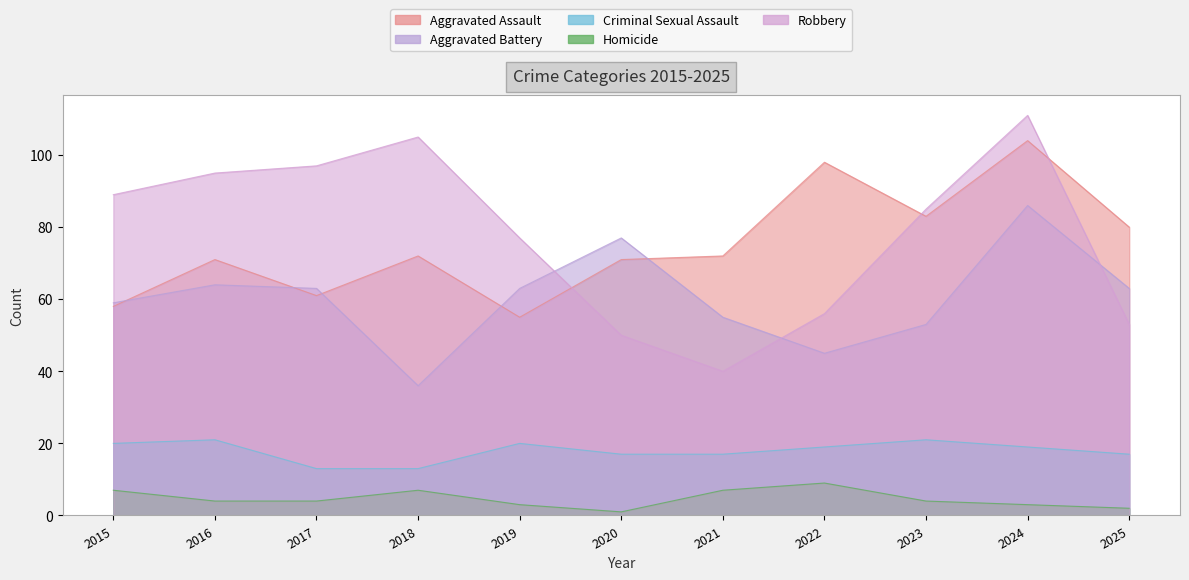

How many values in the Aggravated Assault series exceed 72?

4